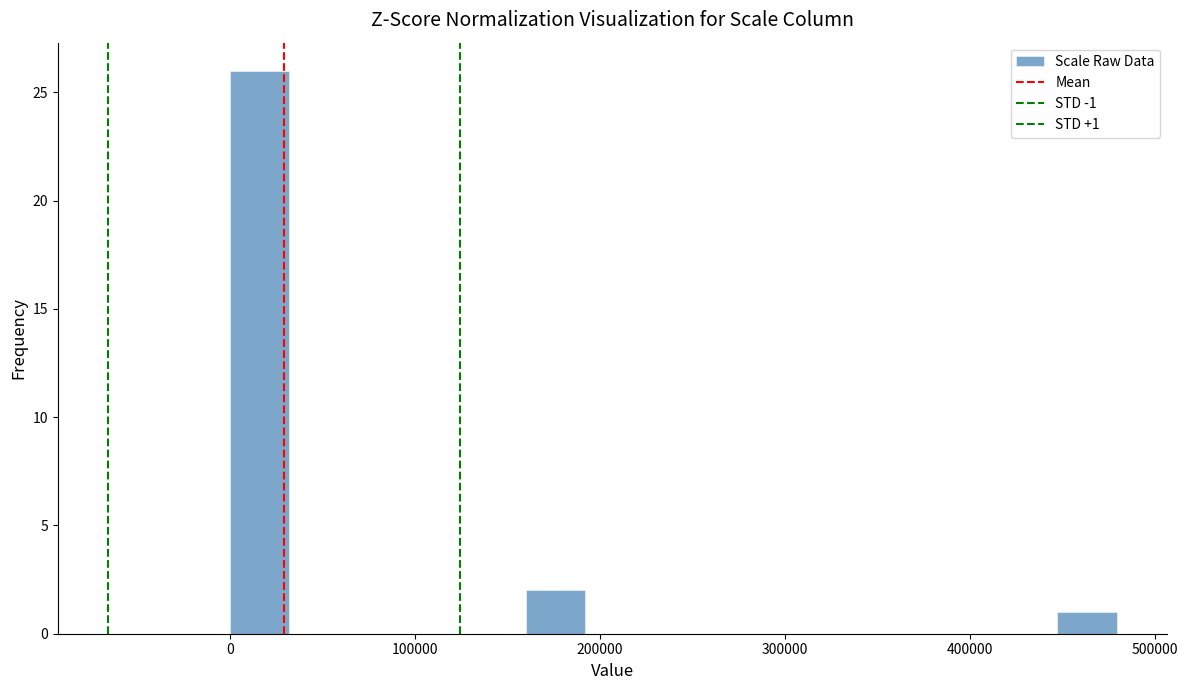

Around what value on the x-axis is the tallest bar? Give the approximate position of its centre, as read against the axis.

20000